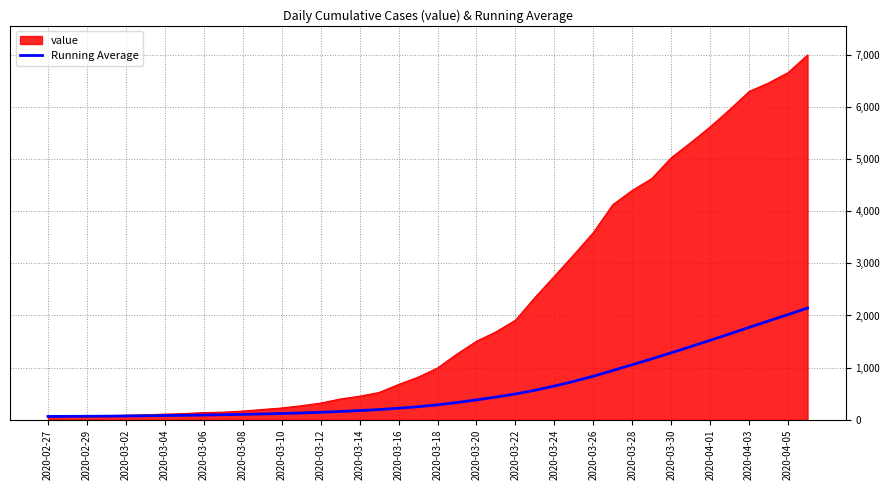

Which series has the widest spread of values?

value